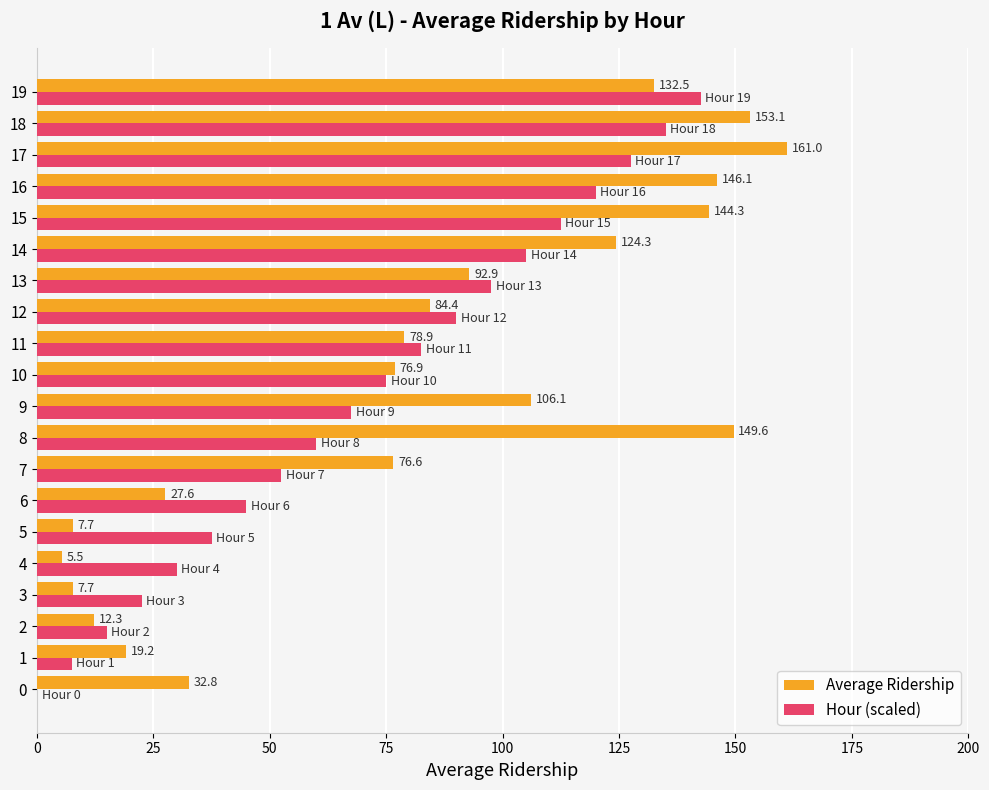

At which category does the chart reach its peak across all series?

17